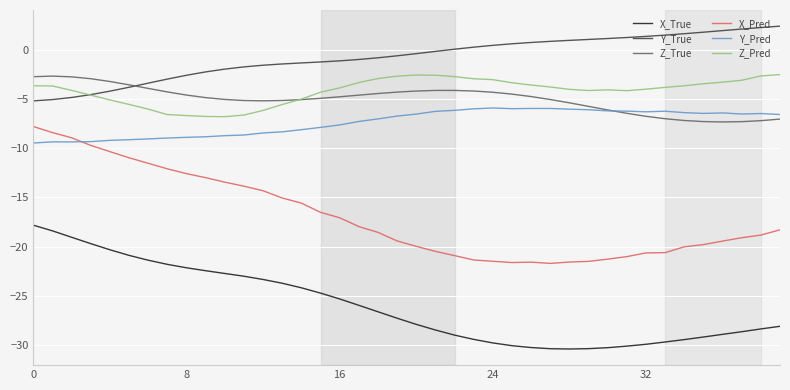

Which series has the widest spread of values?

X_Pred